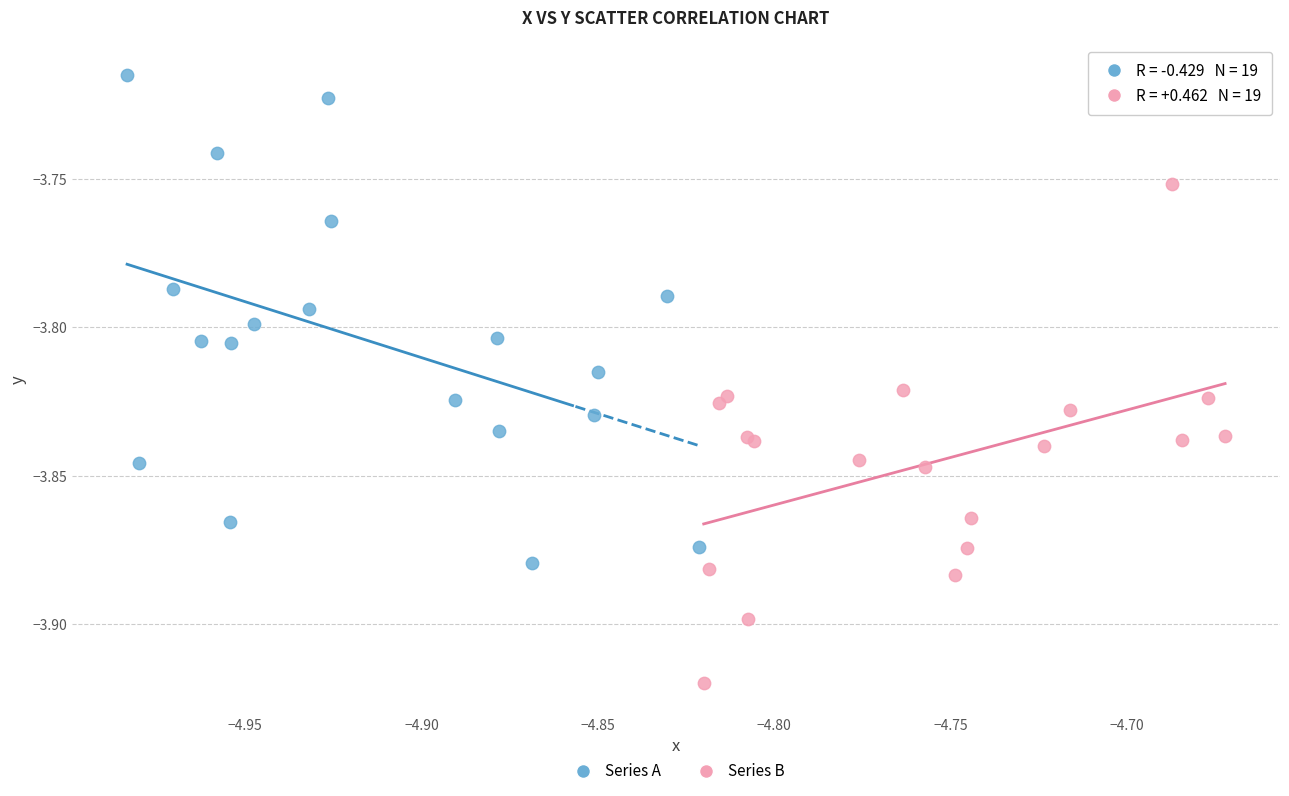

Which series reaches the maximum Y coordinate?

Series A